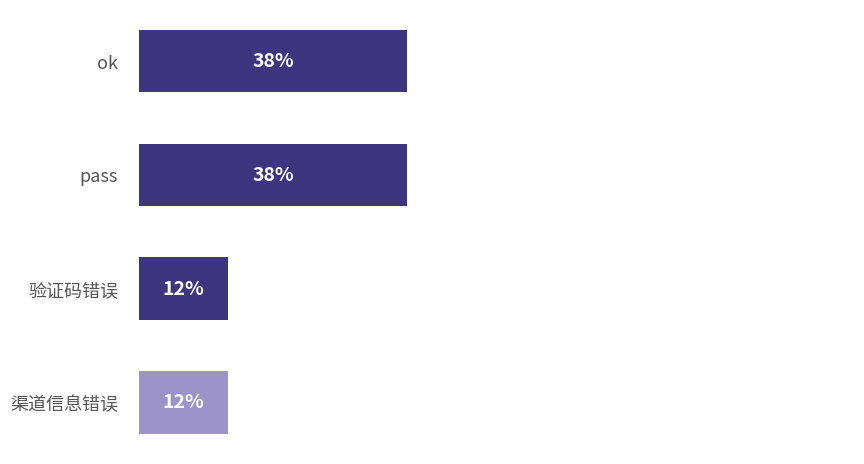

Are the bars horizontal?

Yes